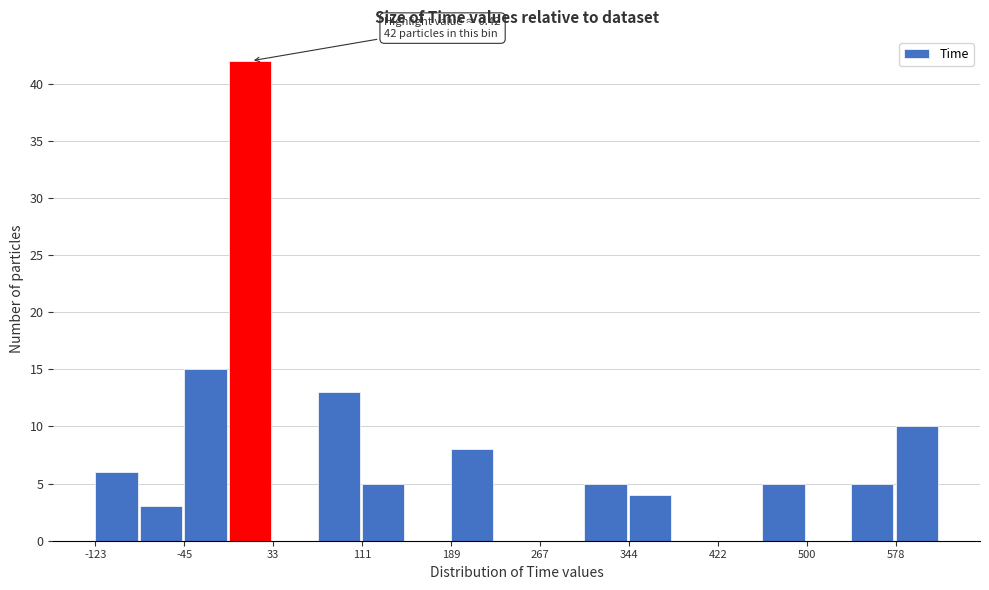

Around what value on the x-axis is the tallest bar? Give the approximate position of its centre, as read against the axis.

10